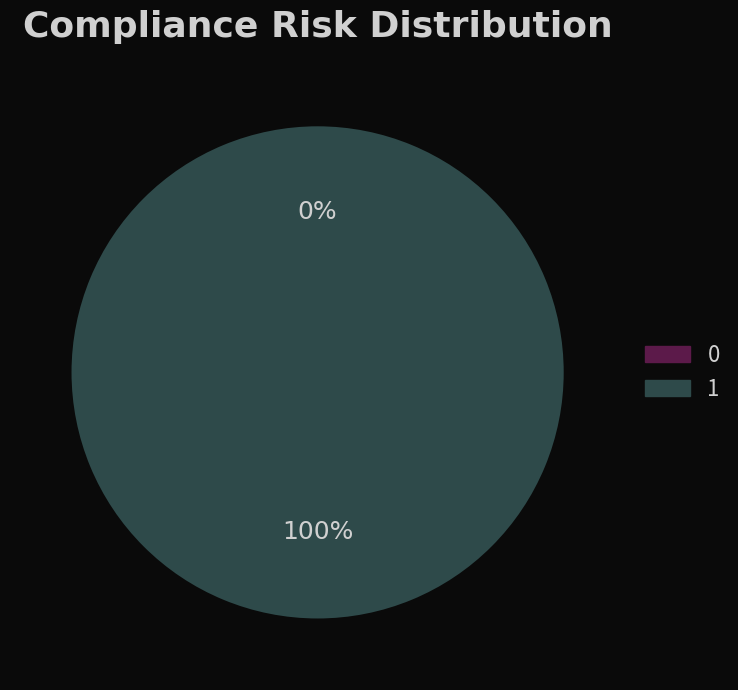

How many segments does this pie chart have?

2